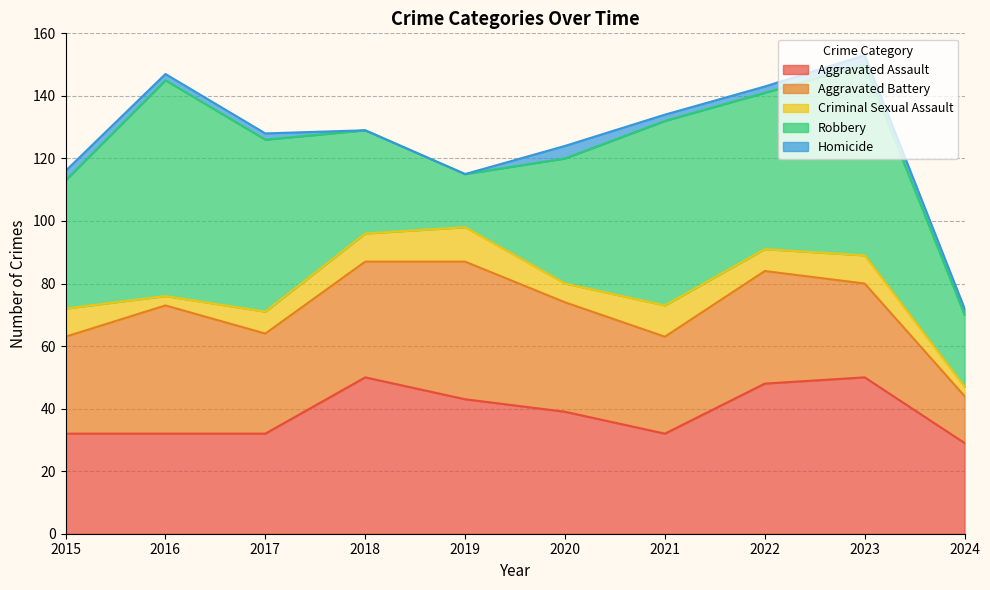

True or false: Criminal Sexual Assault and Robbery intersect in this chart.

False